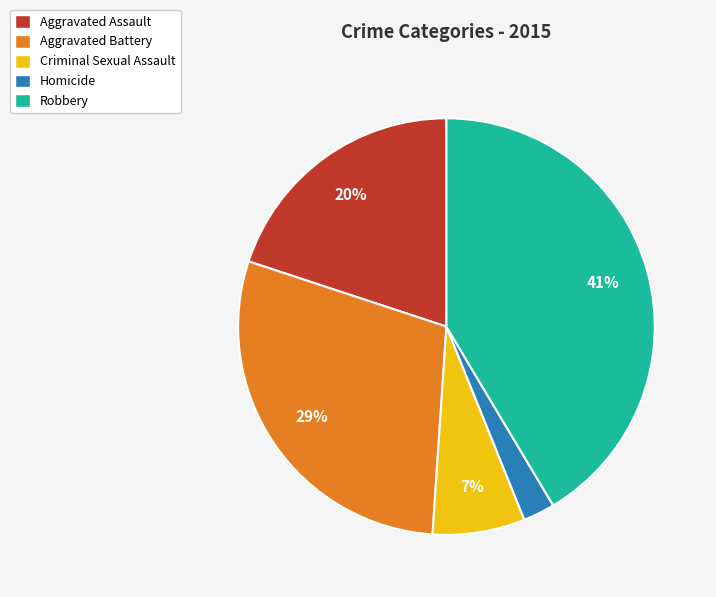

Does any single category account for the majority?

No